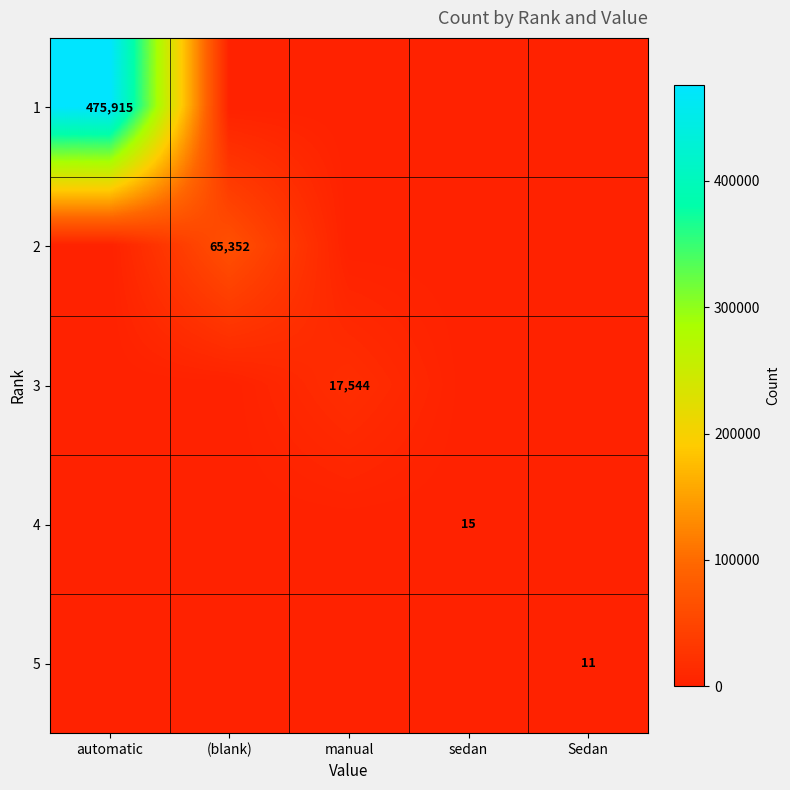

The value of 1 at automatic is 475915. True or false?

True